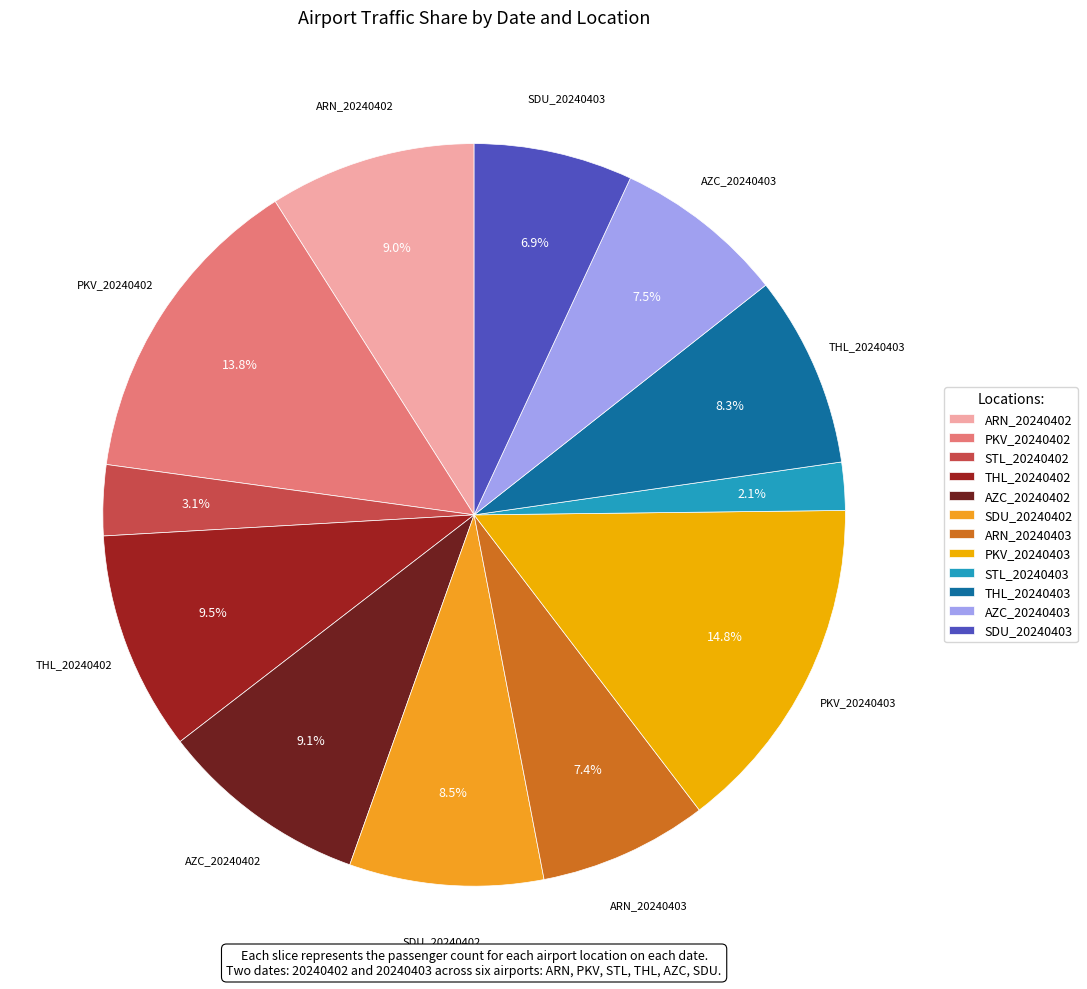

To the nearest percent, what is the difference between the PKV_20240402 and SDU_20240403 slice percentages?

7%